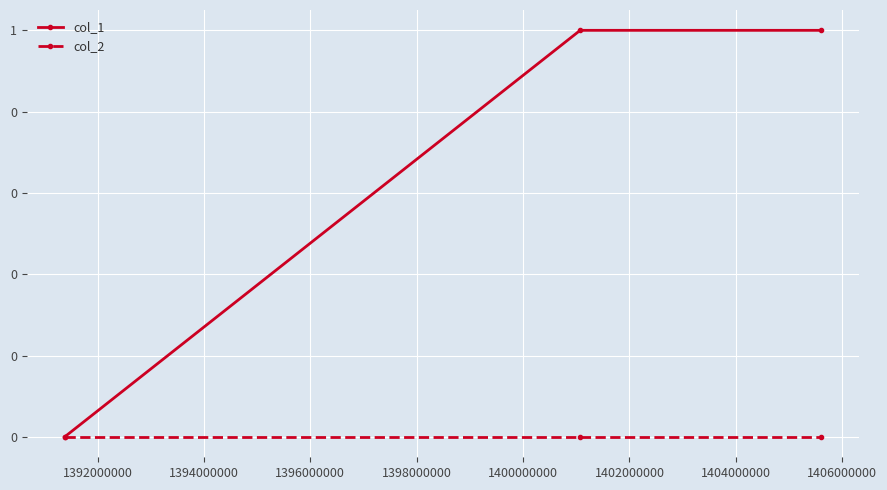

What are all the series names shown in the legend?

col_1, col_2